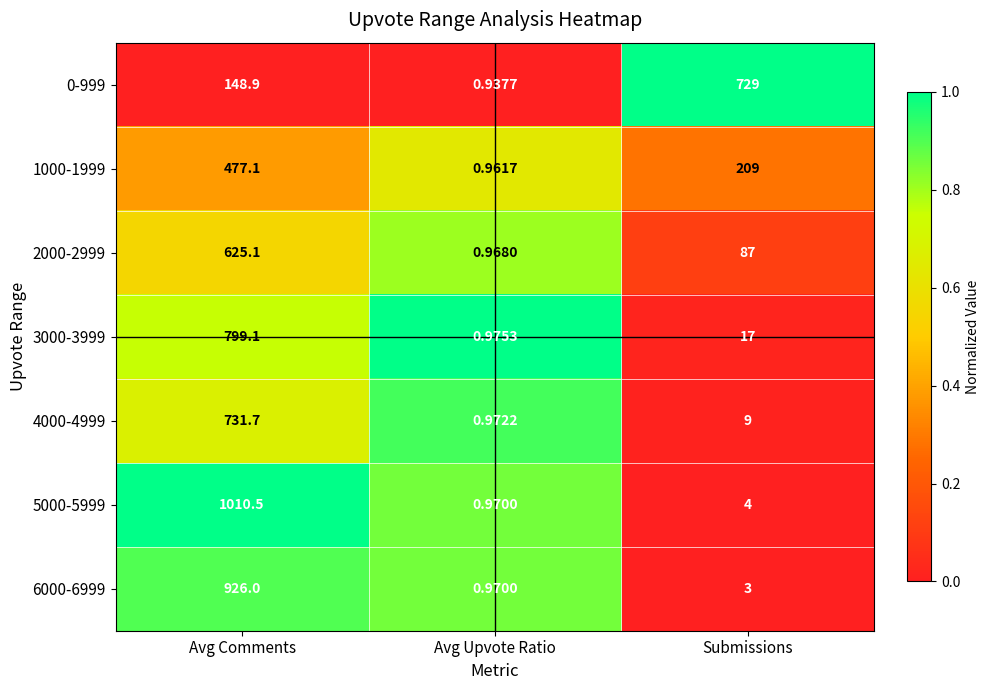

Which category has the highest value in the 5000-5999 series?

Avg Comments